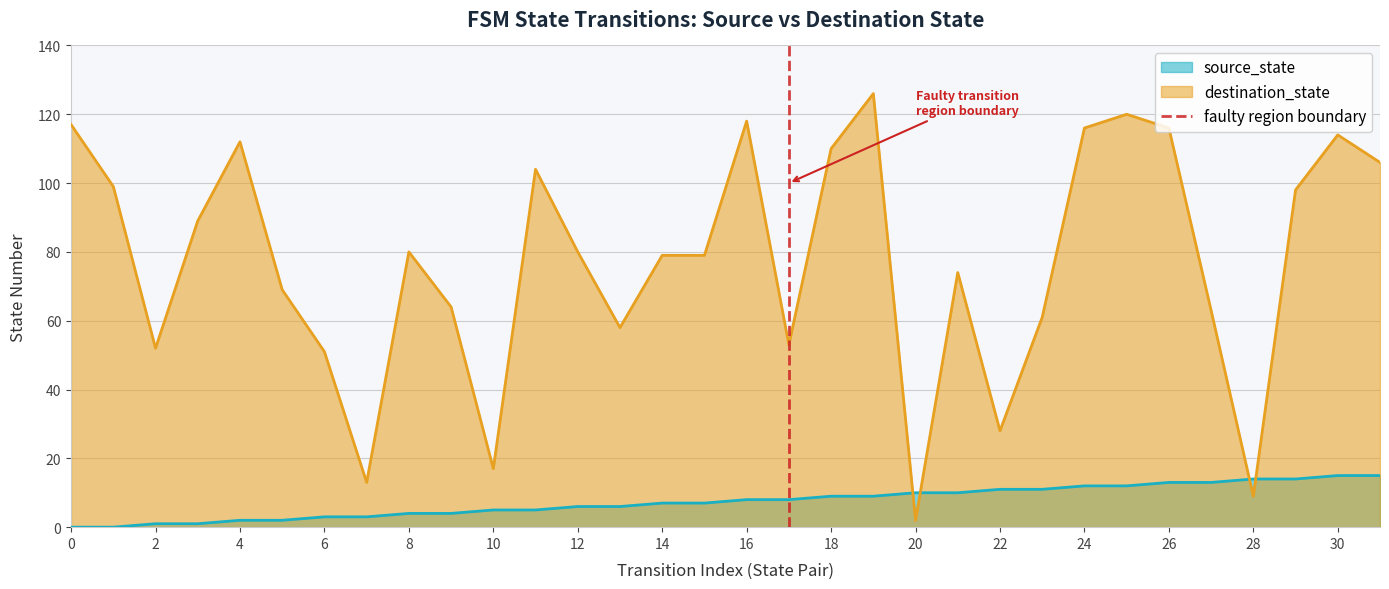

Is it true that source_state equals 5 at 22?

False